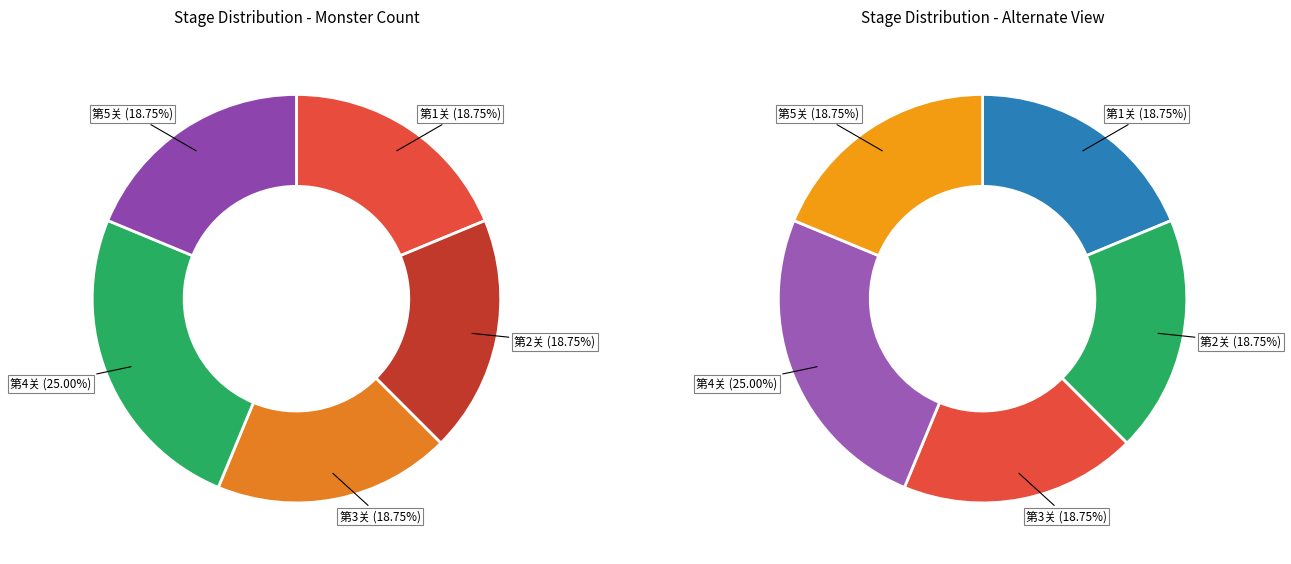

True or false: 第1关 accounts for 7% of the total.

False